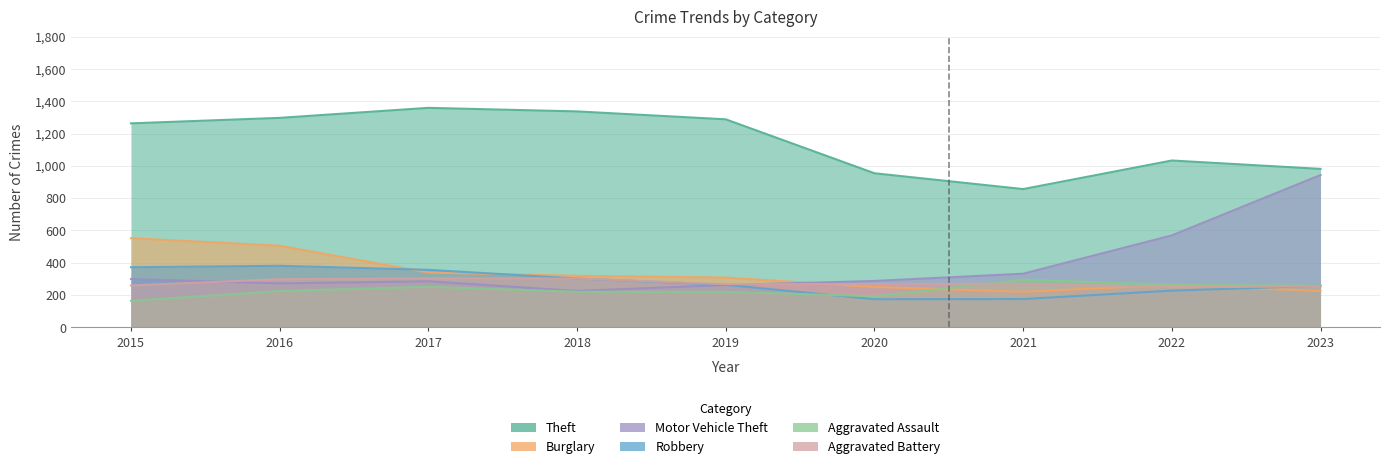

Reading left to right, what are all the values shown in this chart?

Theft: 2015=1263	2016=1297	2017=1359	2018=1337	2019=1288	2020=954	2021=856	2022=1033	2023=981
Burglary: 2015=552	2016=505	2017=339	2018=319	2019=308	2020=250	2021=220	2022=263	2023=225
Motor Vehicle Theft: 2015=299	2016=272	2017=285	2018=225	2019=262	2020=287	2021=332	2022=569	2023=943
Robbery: 2015=372	2016=381	2017=356	2018=302	2019=263	2020=174	2021=175	2022=227	2023=257
Aggravated Assault: 2015=164	2016=225	2017=251	2018=220	2019=220	2020=192	2021=295	2022=264	2023=258
Aggravated Battery: 2015=259	2016=298	2017=303	2018=302	2019=267	2020=268	2021=270	2022=249	2023=253